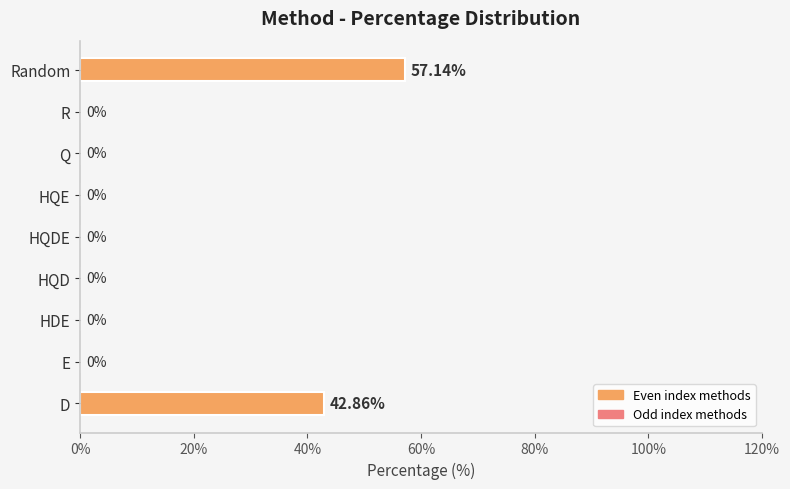

Where is the data nearest to the value 28?

D